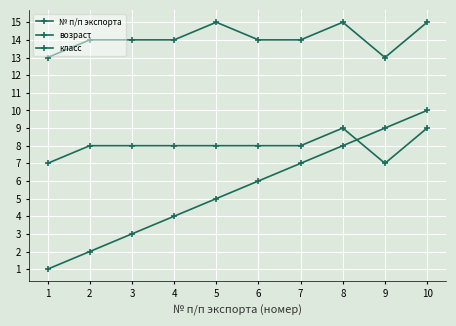

Where is класс nearest to the value 8?

2